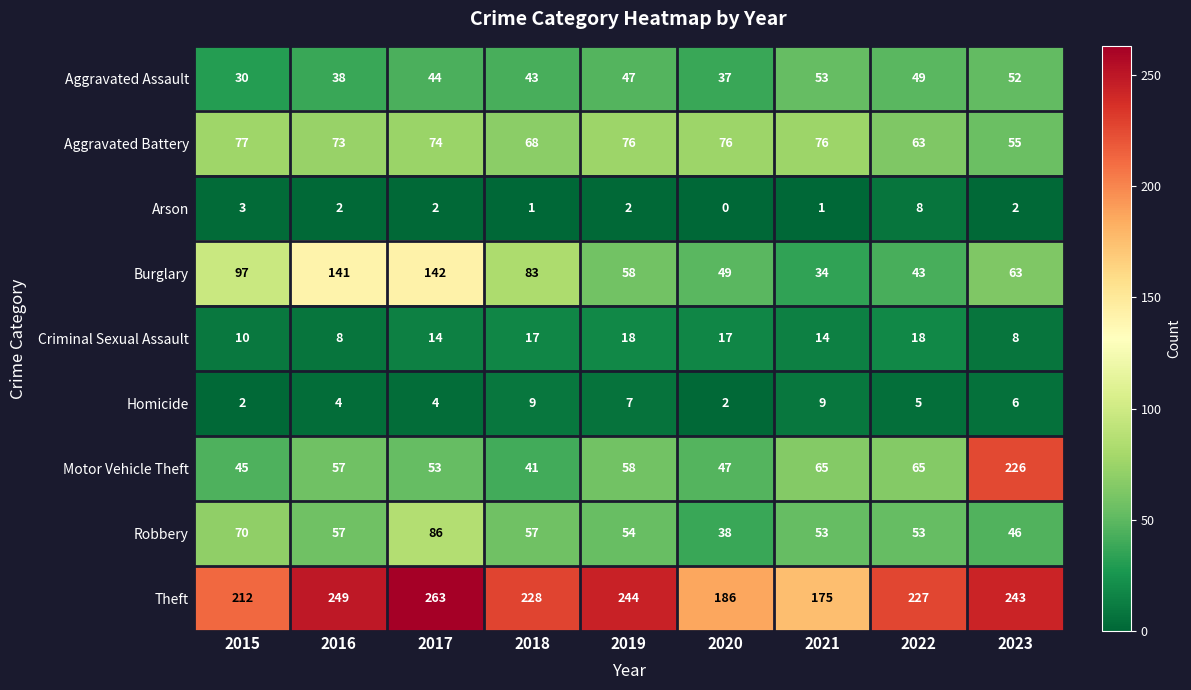

Which series has the largest total across all categories?

Theft